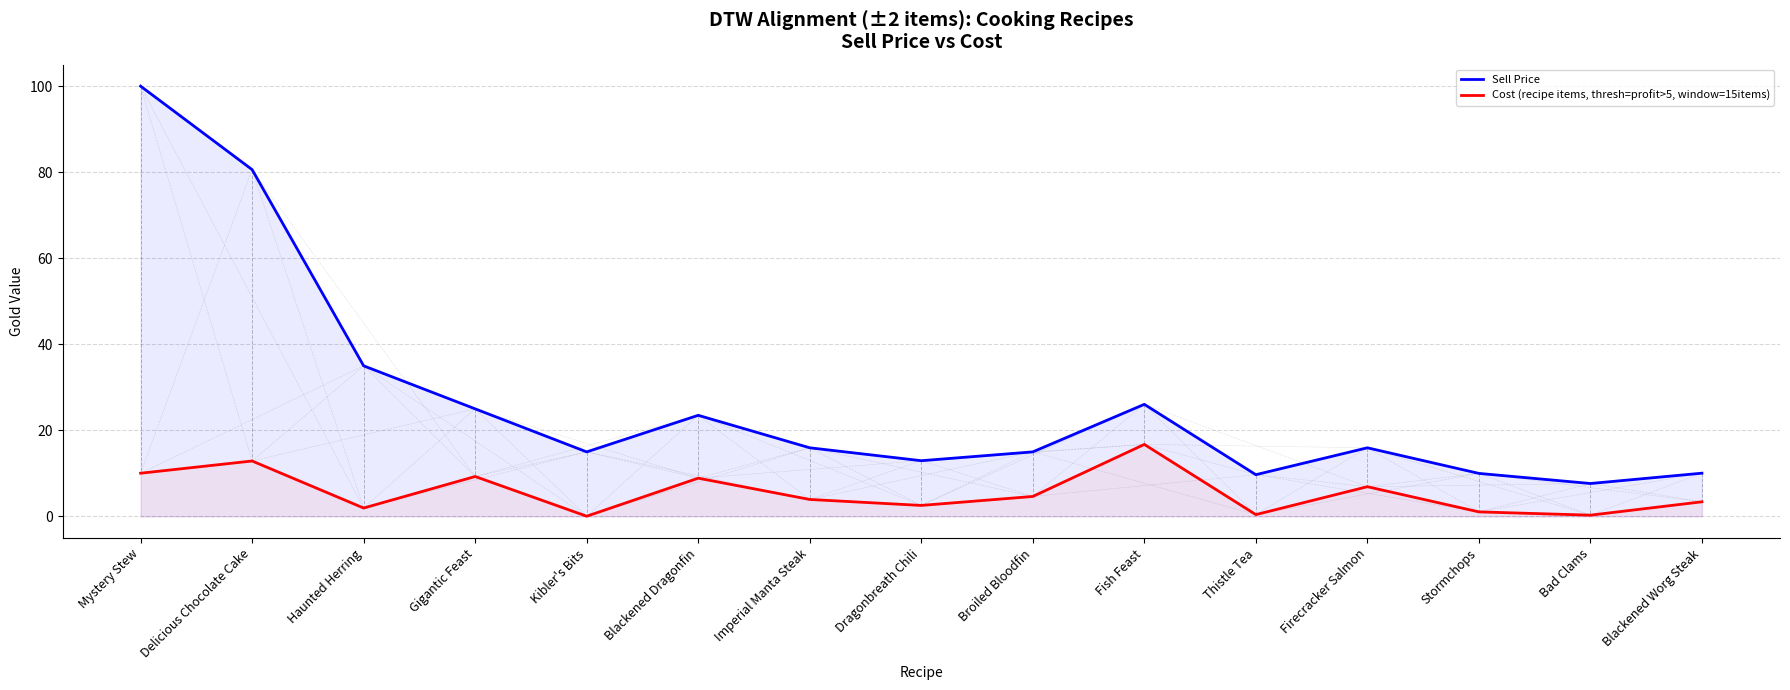

How many data points in Cost (recipe items, thresh=profit>5, window=15items) are above 3?

9